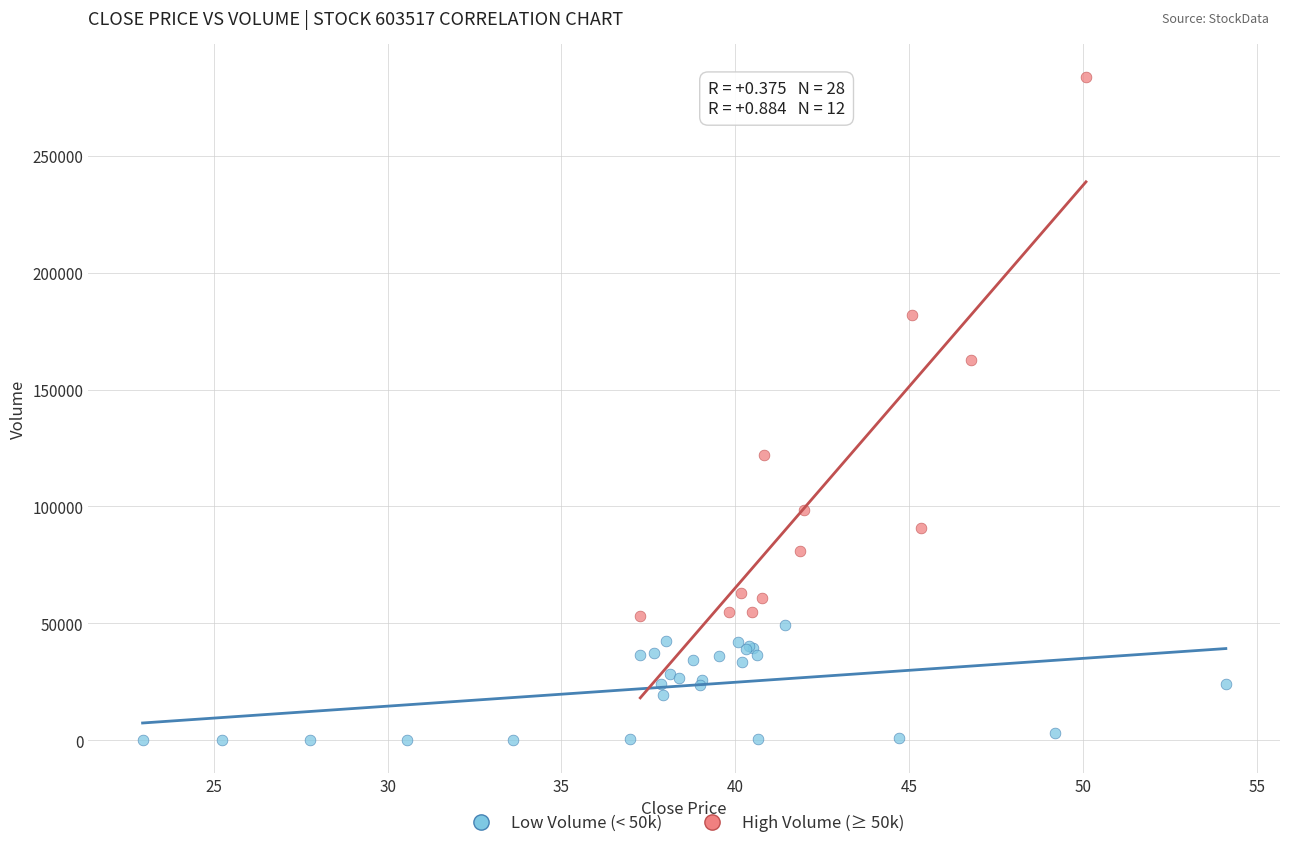

Which series has the widest spread of Y values?

High Volume (≥ 50k)